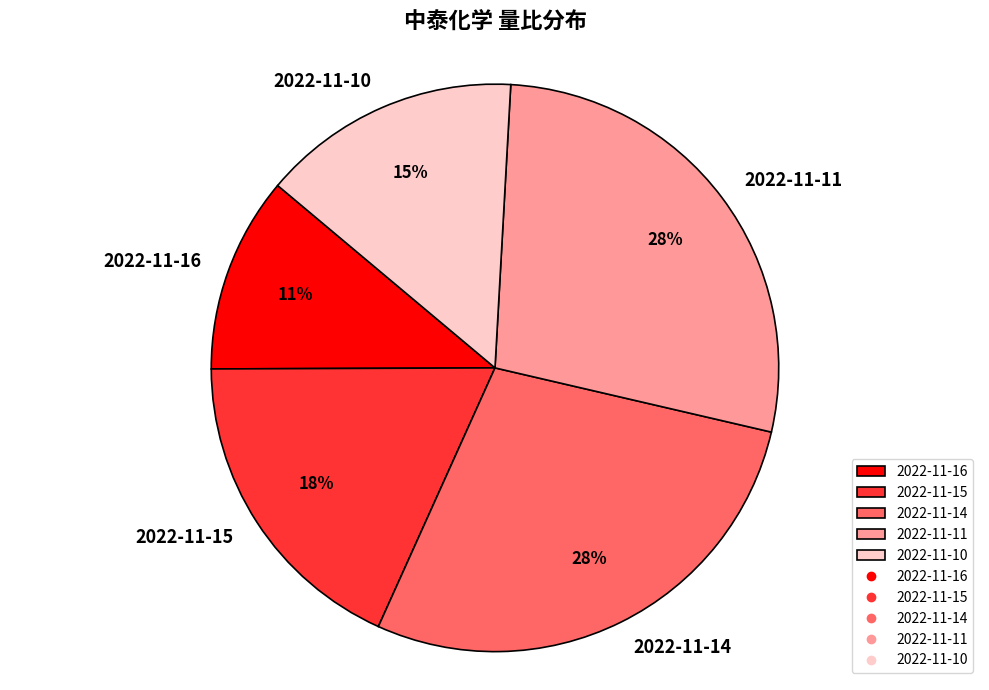

To the nearest percent, what is the combined percentage of 2022-11-14 and 2022-11-15?

46%